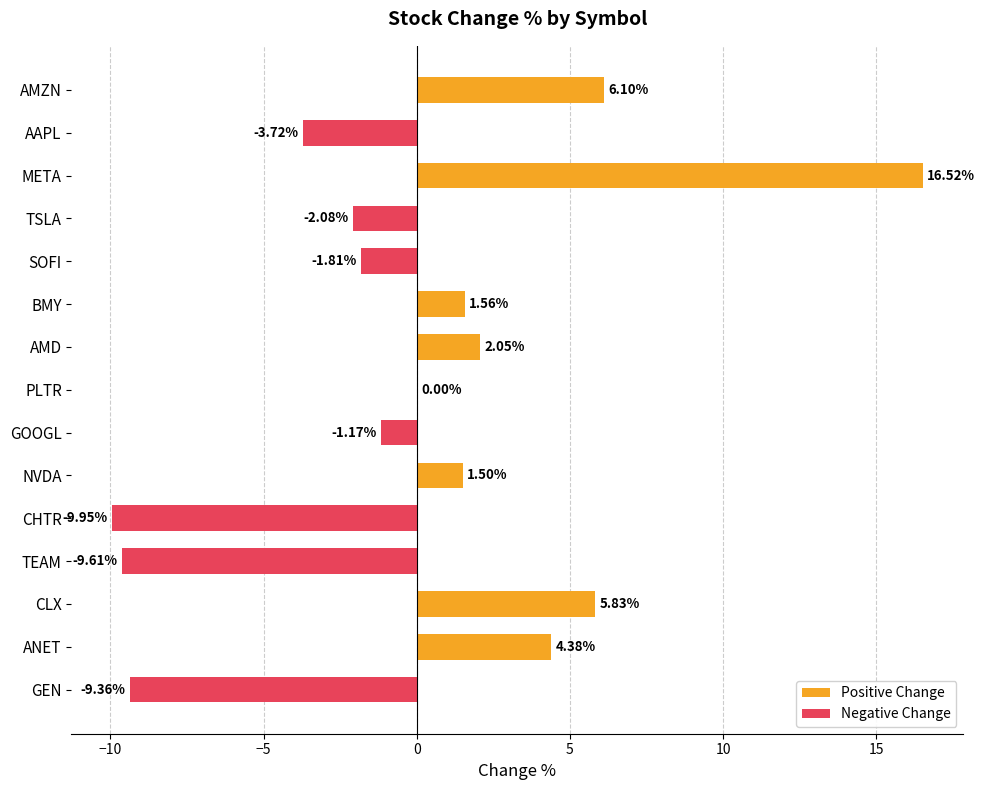

What is the value of the Negative Change bar at the 2nd from the left?

-3.7